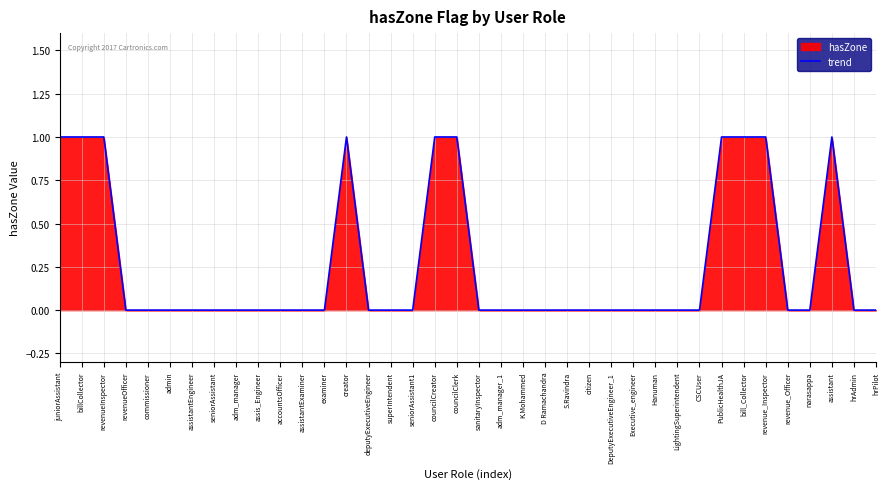

What is the label of the 29th point from the left?

LightingSuperintendent